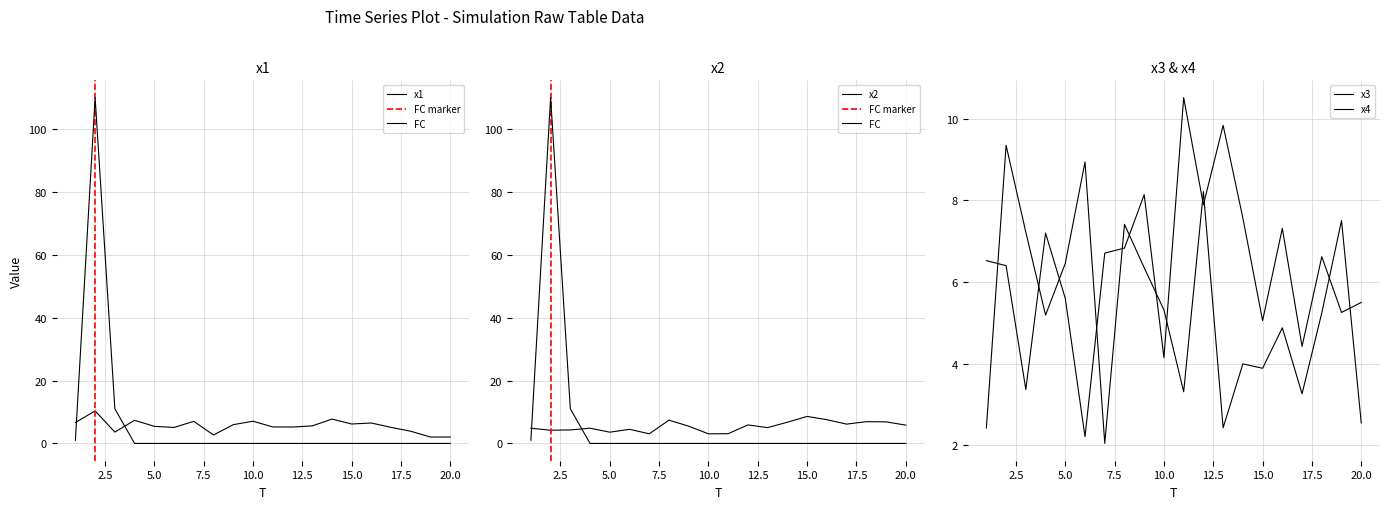

How many times do x1 and x4 cross each other?

9